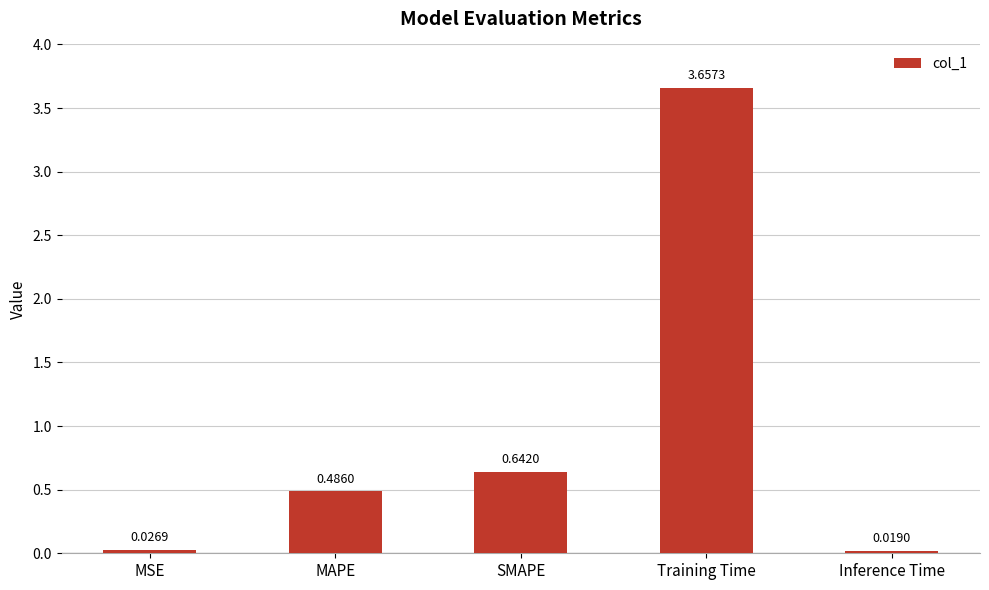

What is the label of the 3rd bar from the right?

SMAPE